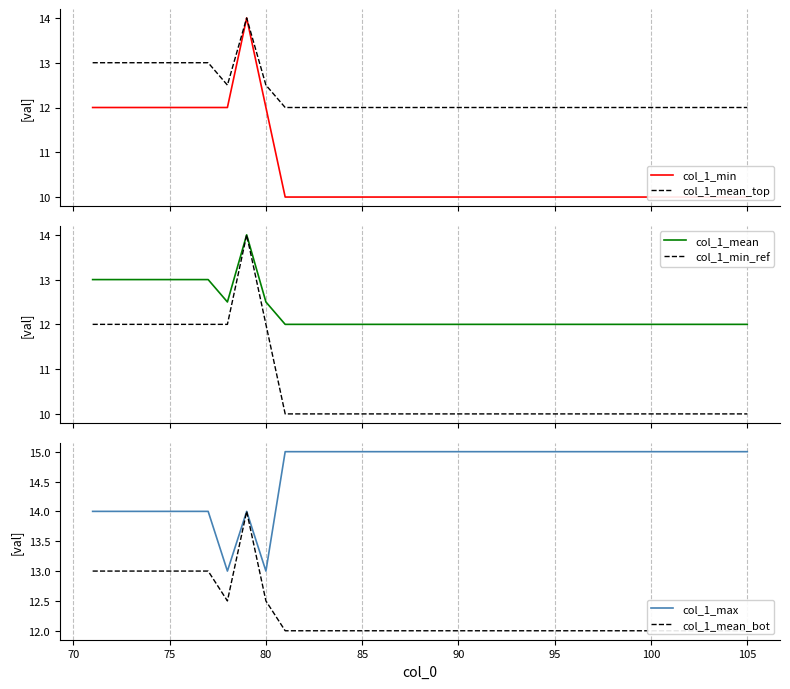

True or false: col_1_mean and col_1_max cross at least once.

False